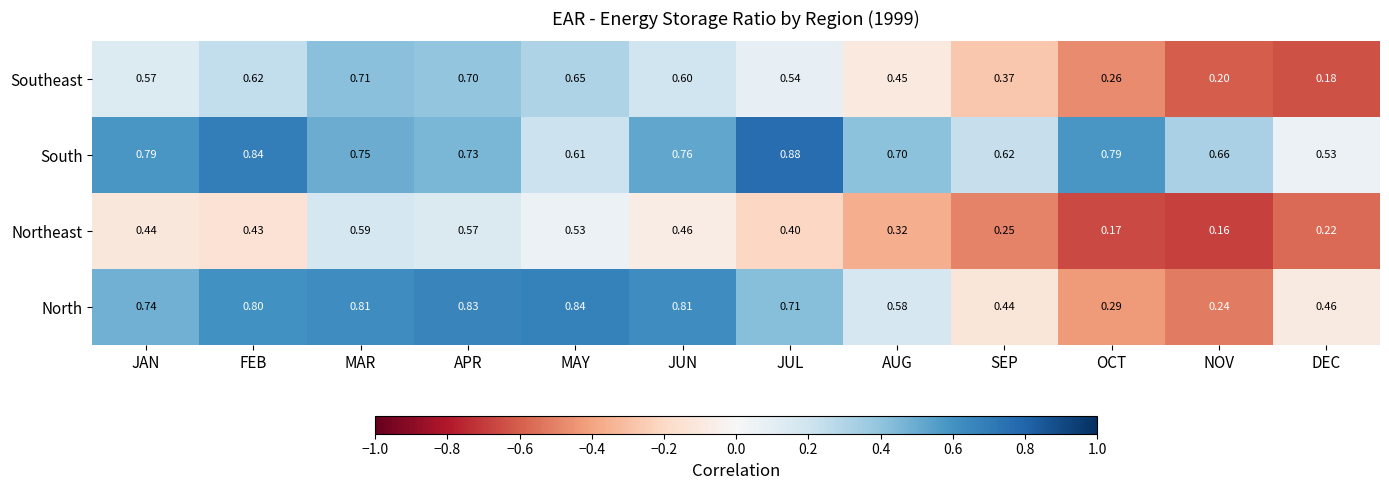

Which series has the largest total across all categories?

South